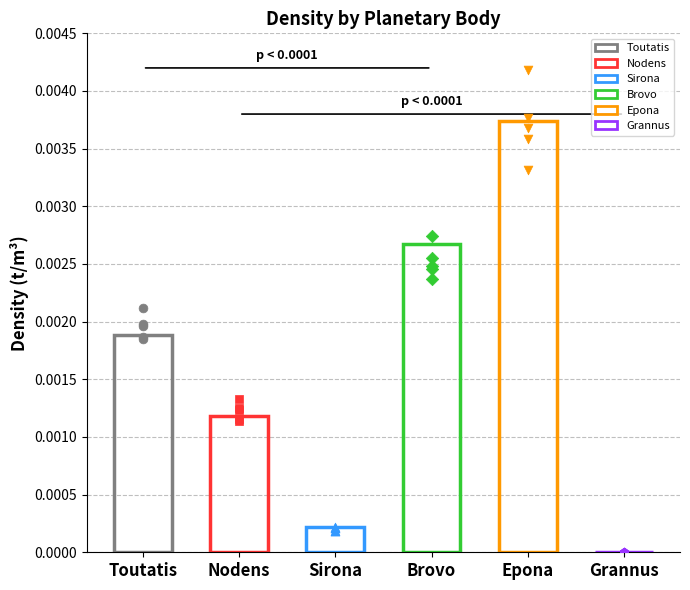

Between Epona and Nodens, which is larger?

Epona